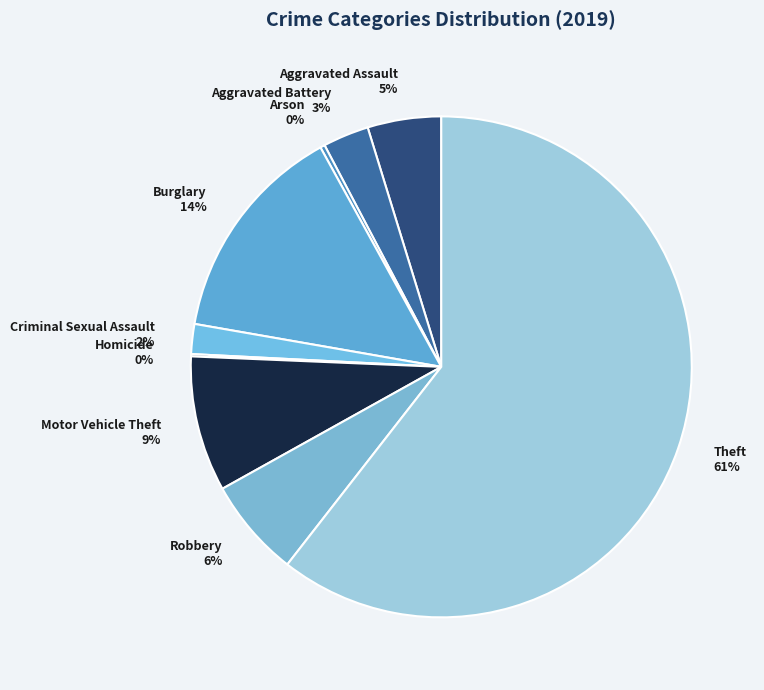

What is the largest slice in the pie chart?

Theft